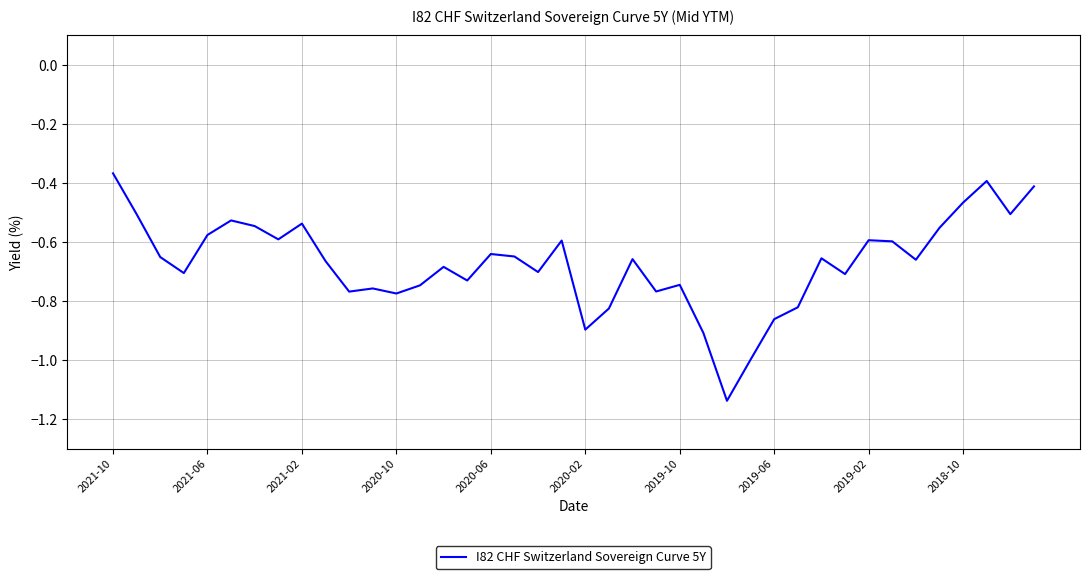

Is this an area chart (filled region under the line)?

No